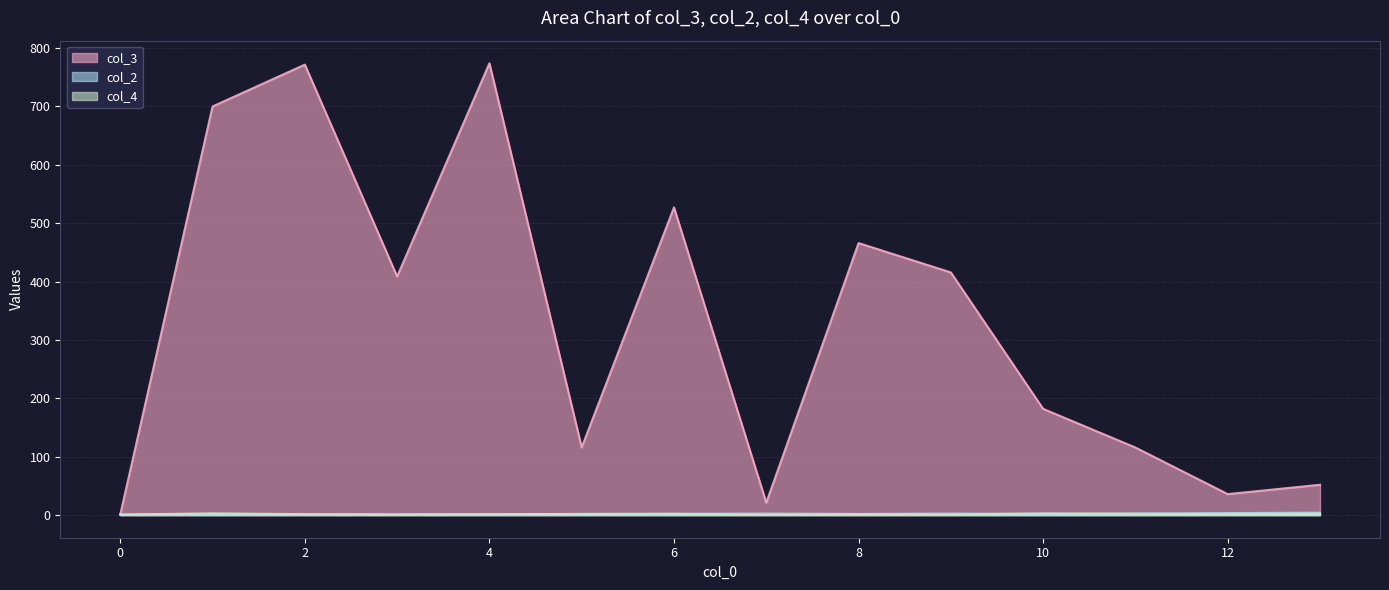

Does the chart display data point markers on the line(s)?

No